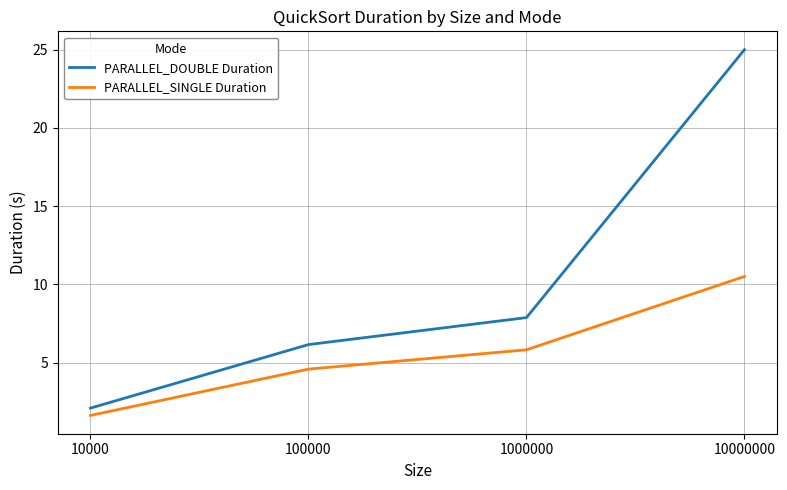

At which label does PARALLEL_SINGLE Duration first exceed 5?

1000000